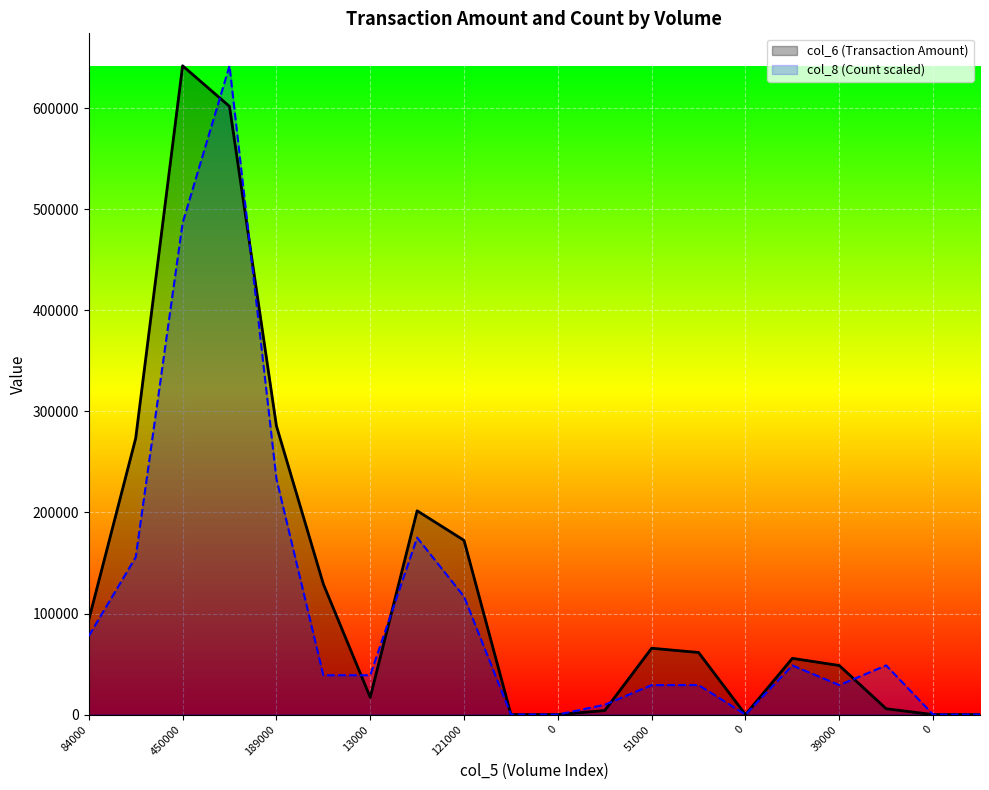

What is the total value across all series at 51000?

94835.5